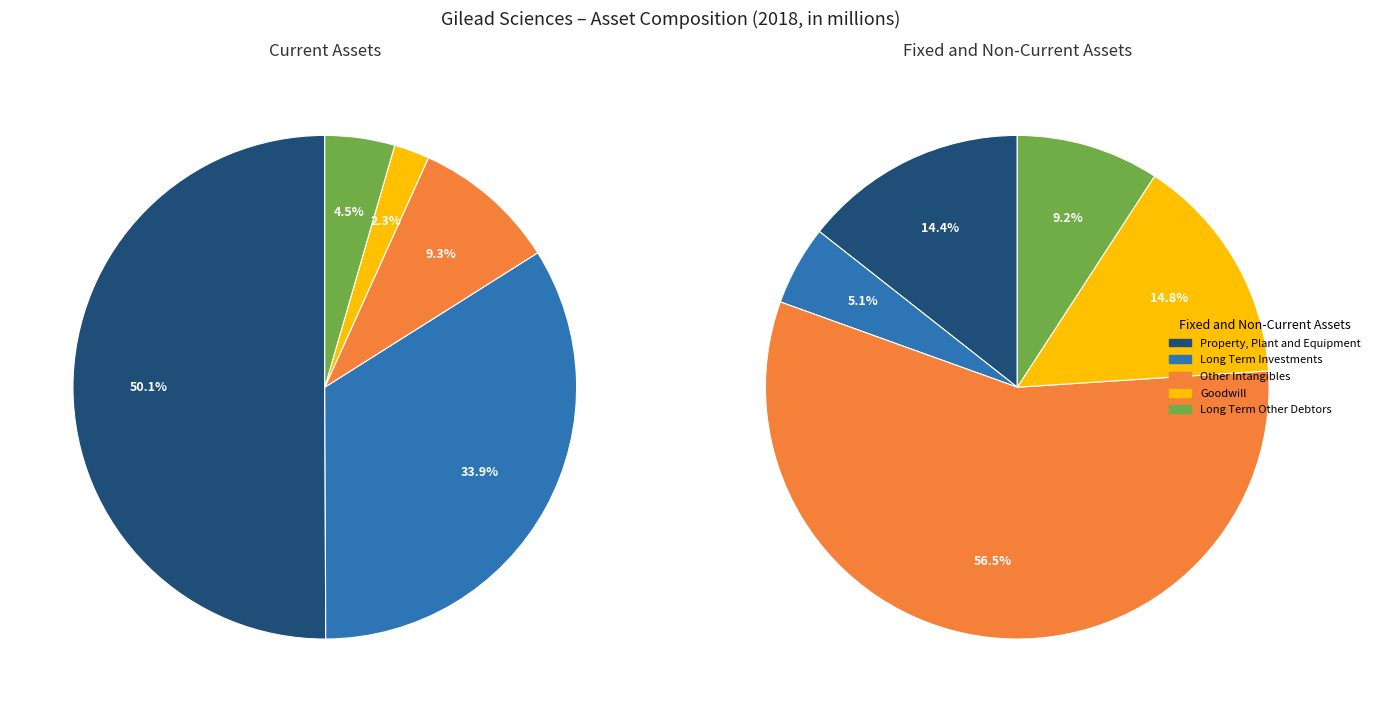

What percentage is the 0 slice, to the nearest percent?

50%